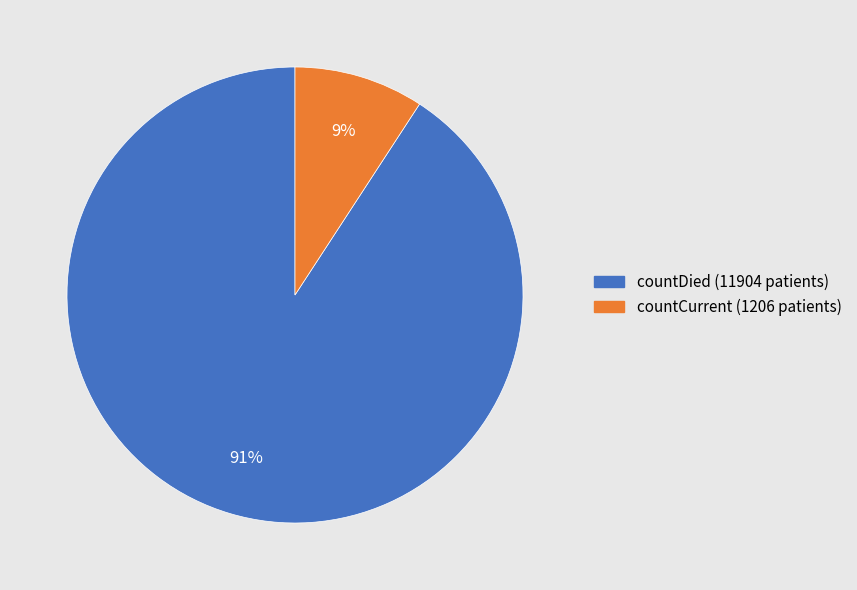

To the nearest percent, what is the difference between the largest and smallest slice percentages?

82%